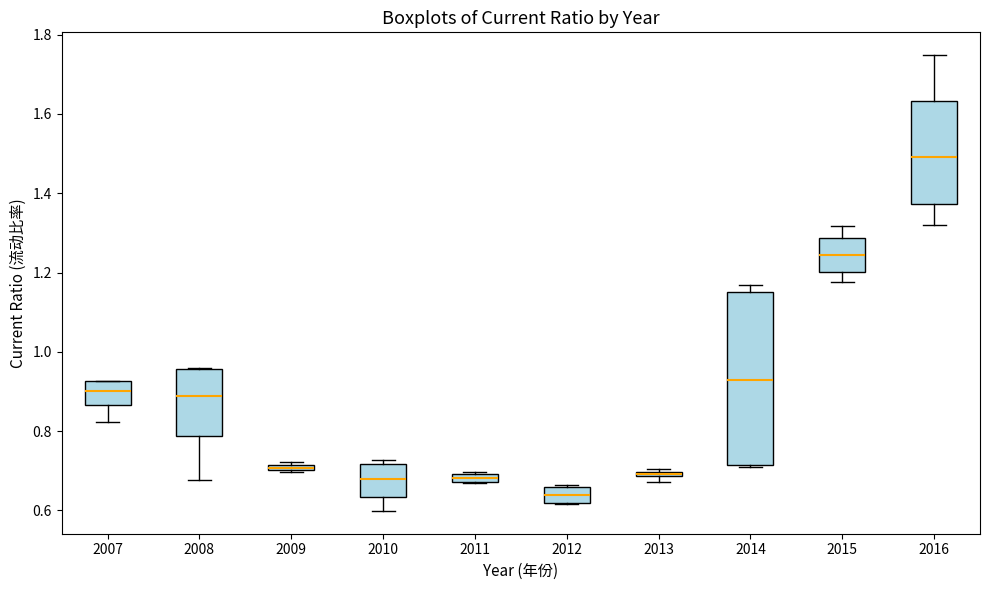

Which box is the tallest, from its lower edge to its upper edge?

2014